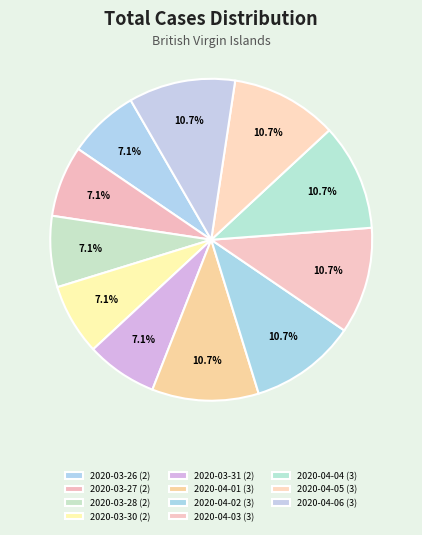

What percentage is the 2020-03-31 slice, to the nearest percent?

7%